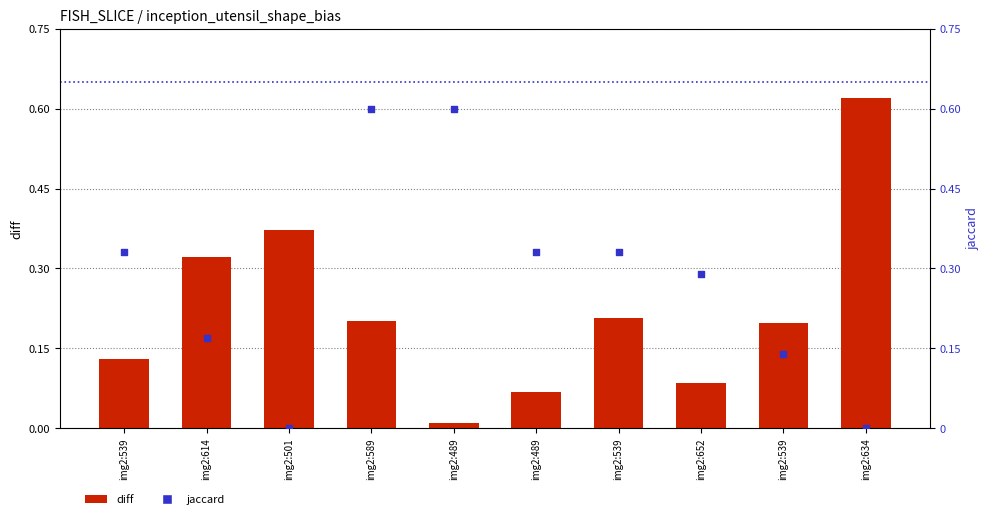

Which series contains the highest Y value?

diff